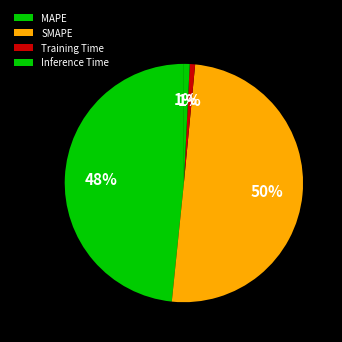

To the nearest percent, what is the difference between the largest and smallest slice percentages?

49%